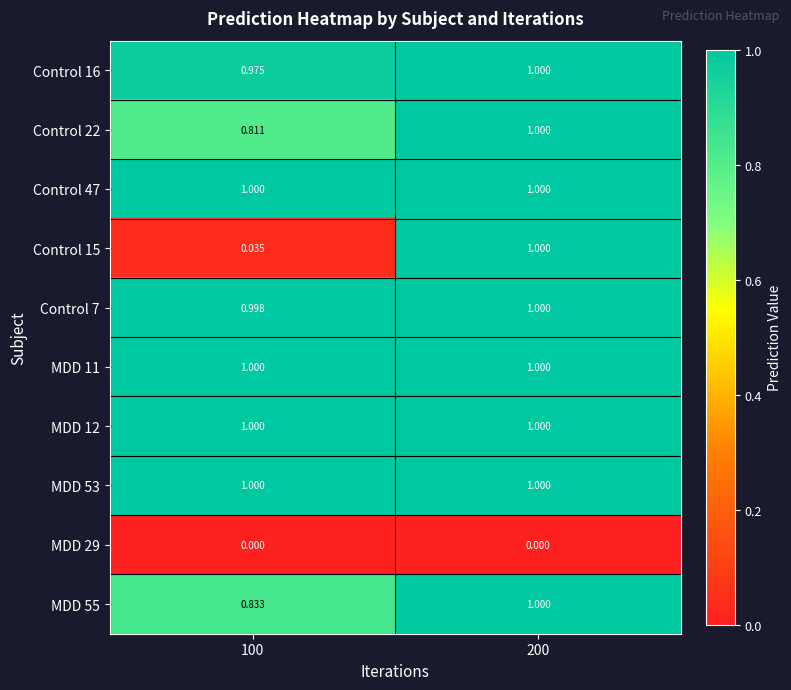

Is the value of Control 16 at 100 greater than the value of MDD 55 at 100?

Yes